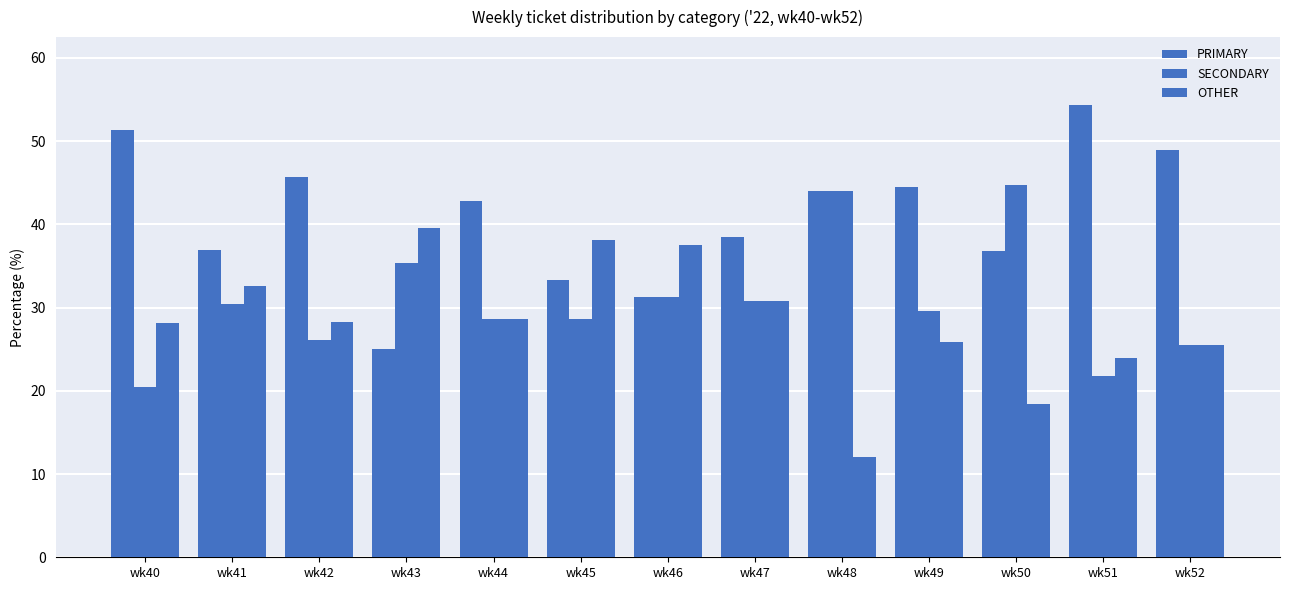

How many bars are there in each group?

3